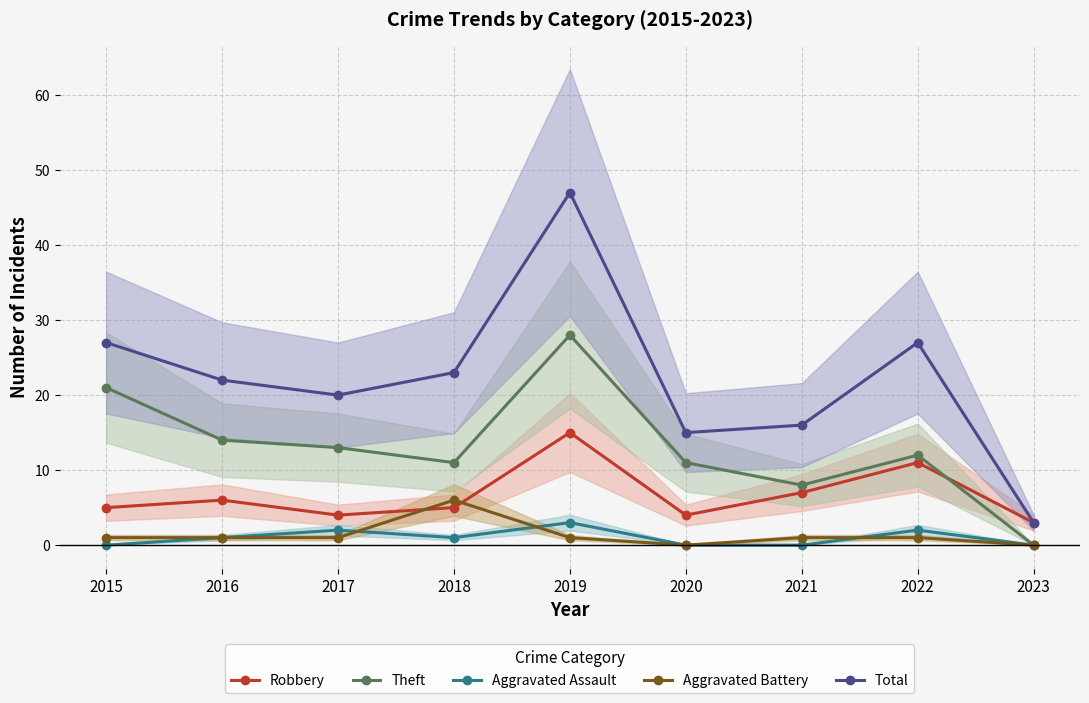

What is the sum of all Robbery values?

60